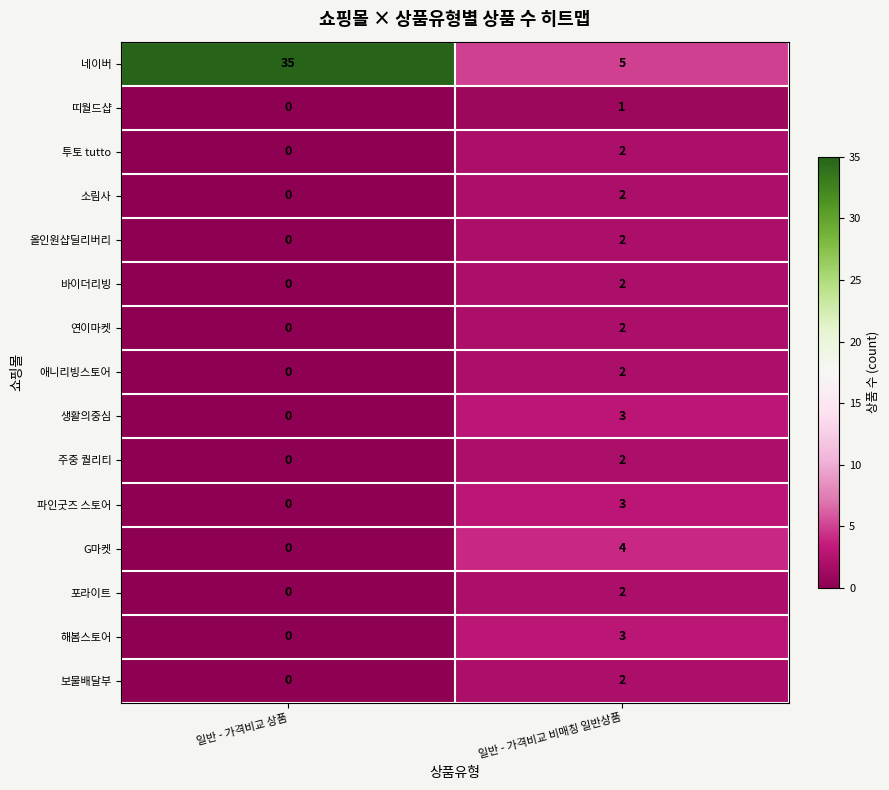

At which label is 바이더리빙 closest to 1?

일반 - 가격비교 상품